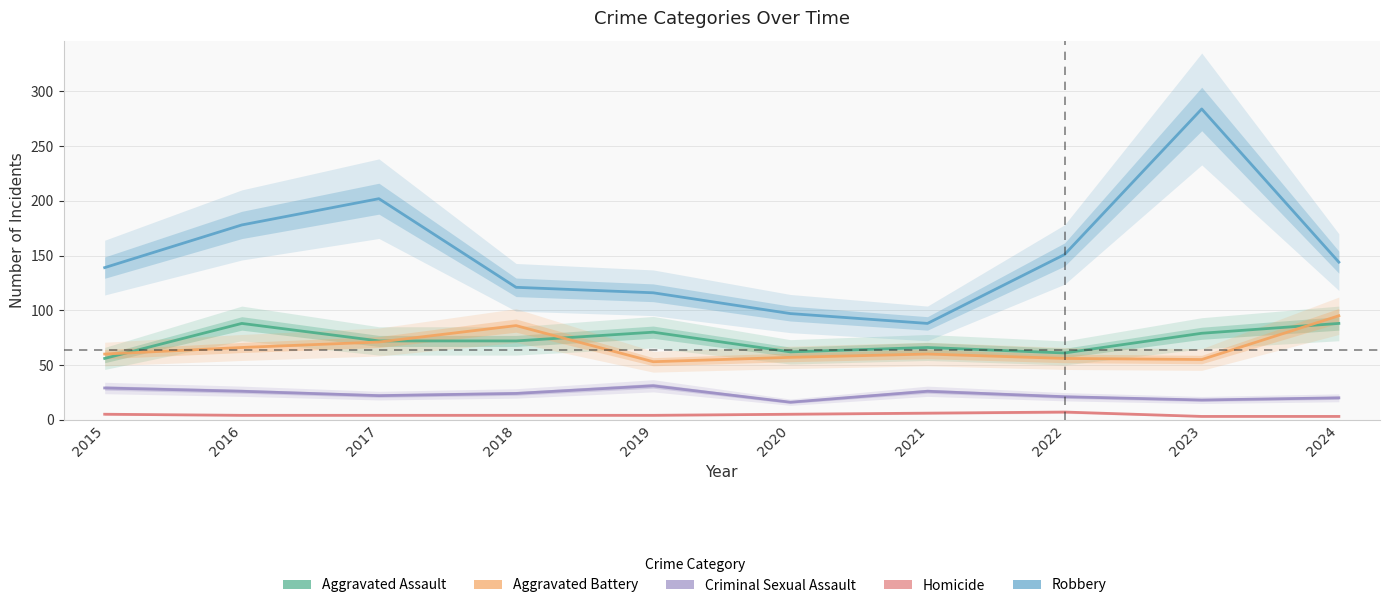

Is this an area chart (filled region under the line)?

No